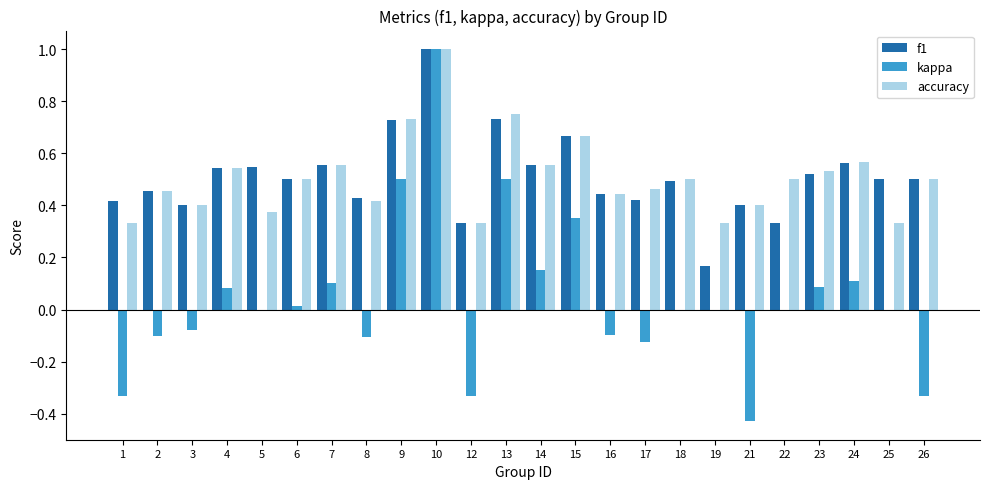

What is the maximum value for kappa?

1.0